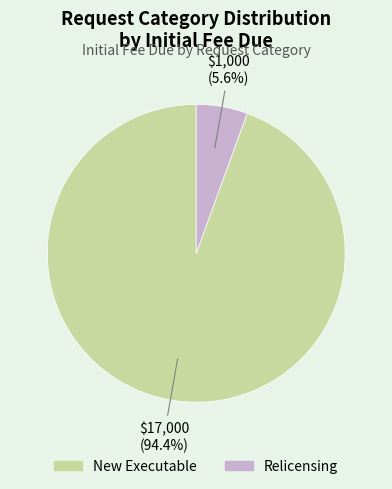

Does any single category account for the majority?

Yes